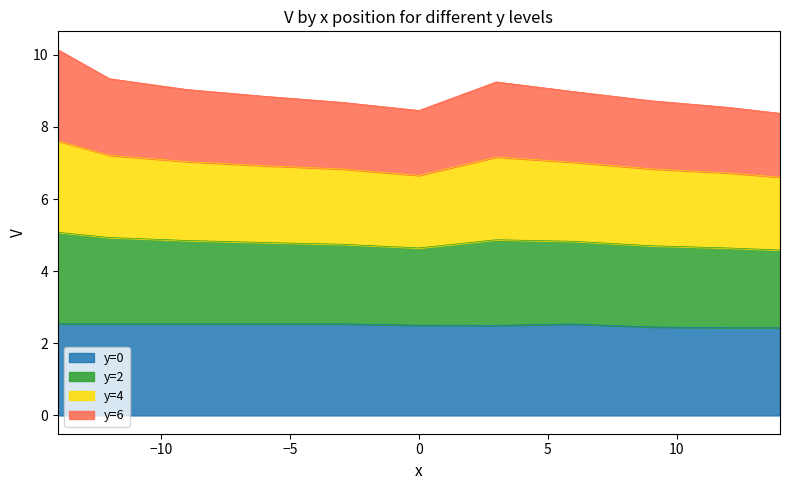

How many y=0 values are between 2 and 3?

11